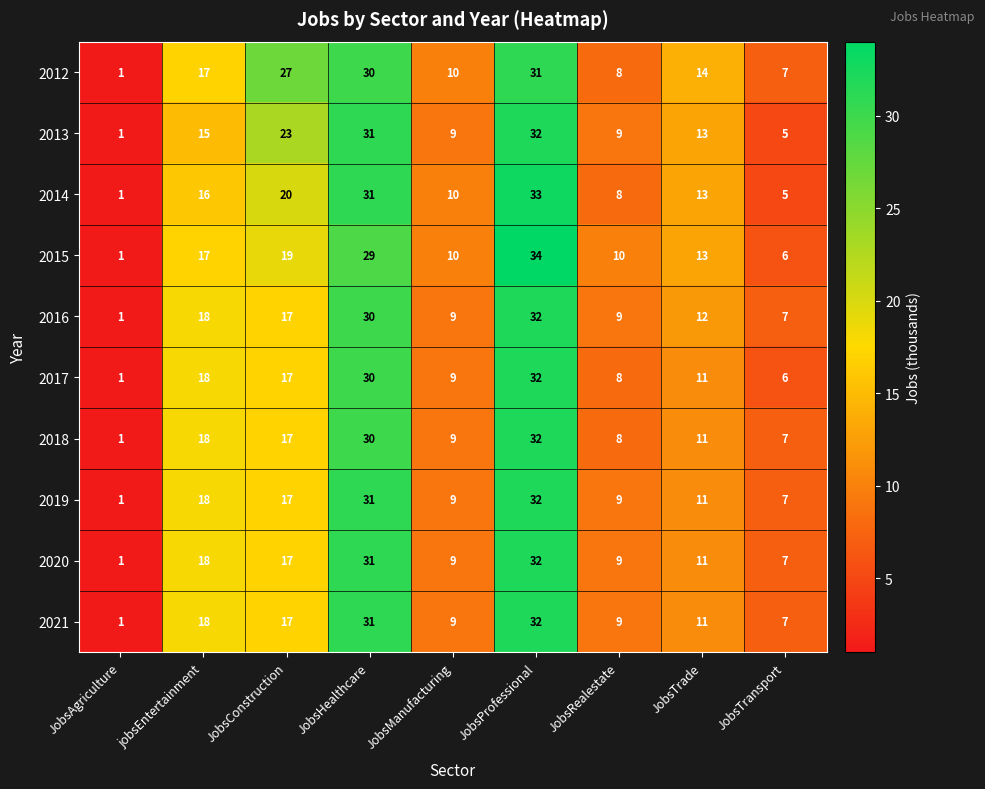

What is the average value of the 2017 series?

15